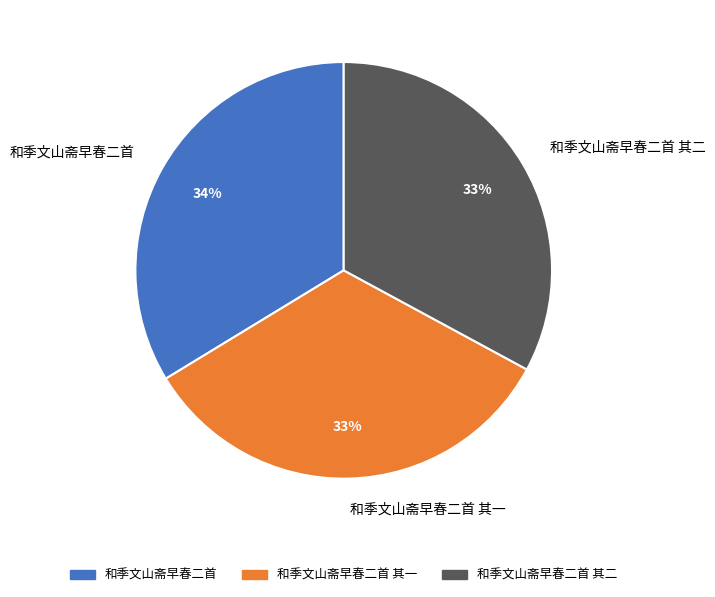

To the nearest percent, what percentage of the pie is 和季文山斋早春二首 其二?

33%